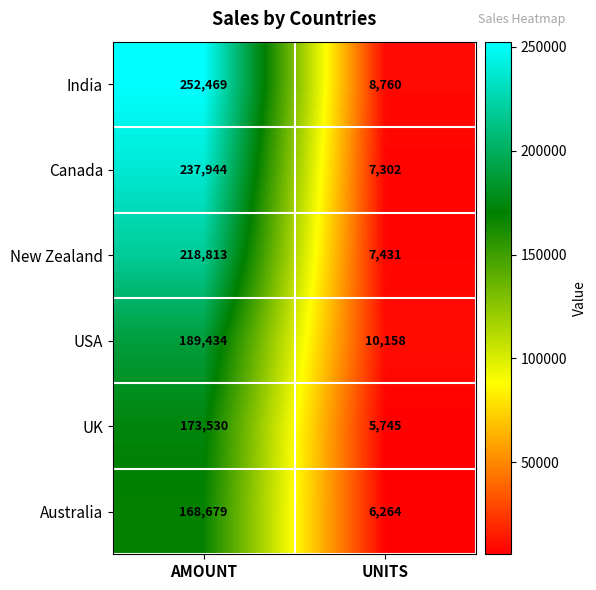

True or false: UK has a value of 1342 at UNITS.

False